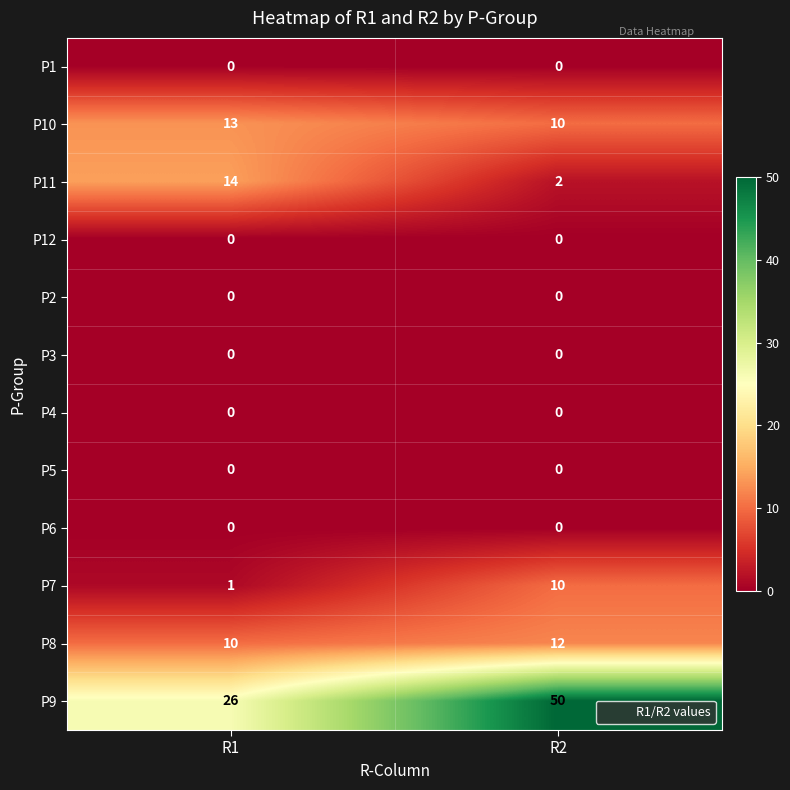

At which label does P11 reach its minimum?

R2